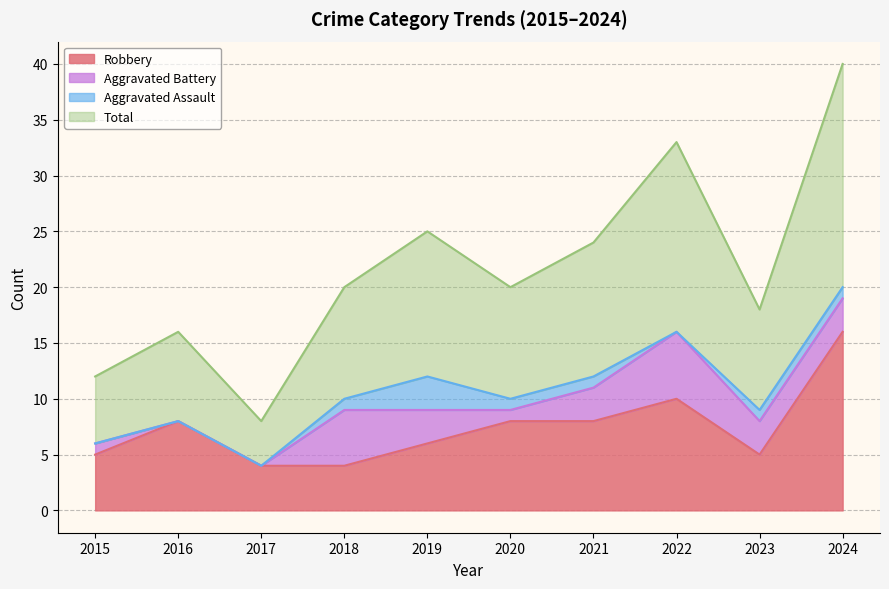

What are all the series names shown in the legend?

Robbery, Aggravated Battery, Aggravated Assault, Total